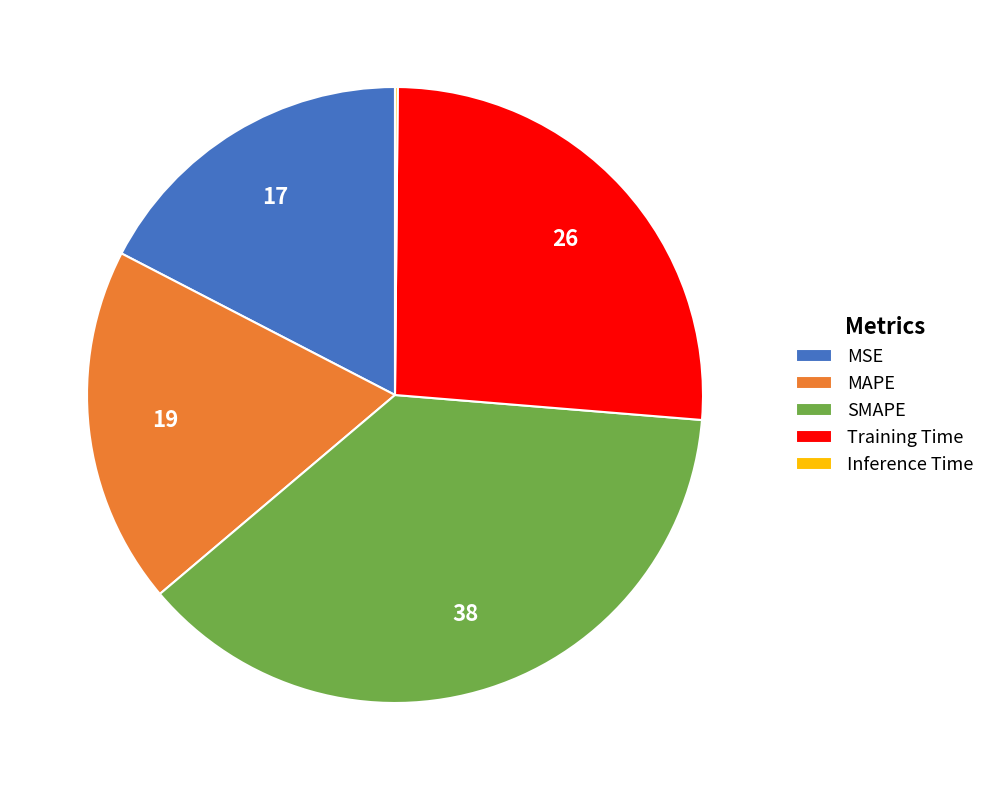

Between MAPE and MSE, which is larger?

MAPE